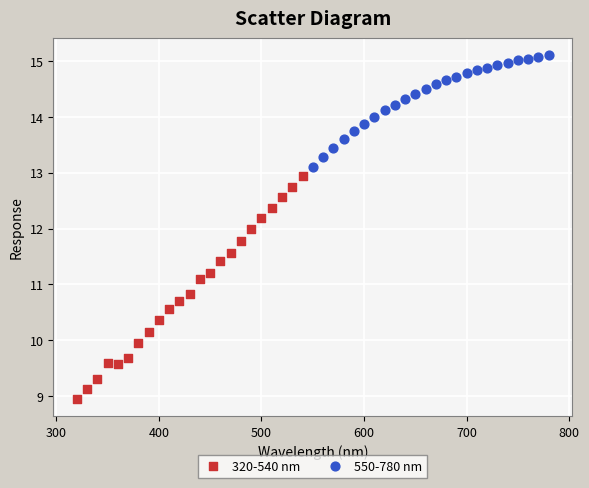

Which series contains the lowest Y value?

320-540 nm